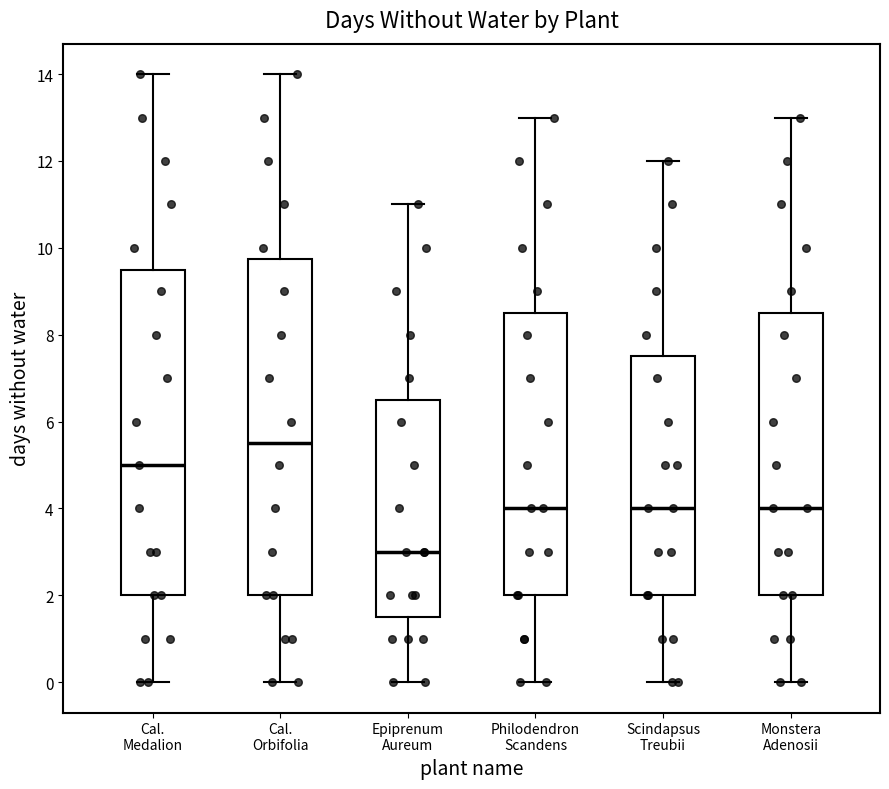

Reading left to right, read every box against the y-axis: the position of its median line, the range the box covers, and the ends of its whiskers. The values are not printed on the chart, so give them approximately, as read against the axis.

Cal. Medalion: median 5.0, box 2.0 to 9.6, whiskers 0.0 to 14.0
Cal. Orbifolia: median 5.6, box 2.0 to 9.8, whiskers 0.0 to 14.0
Epiprenum Aureum: median 3.0, box 1.6 to 6.6, whiskers 0.0 to 11.0
Philodendron Scandens: median 4.0, box 2.0 to 8.6, whiskers 0.0 to 13.0
Scindapsus Treubii: median 4.0, box 2.0 to 7.6, whiskers 0.0 to 12.0
Monstera Adenosii: median 4.0, box 2.0 to 8.6, whiskers 0.0 to 13.0